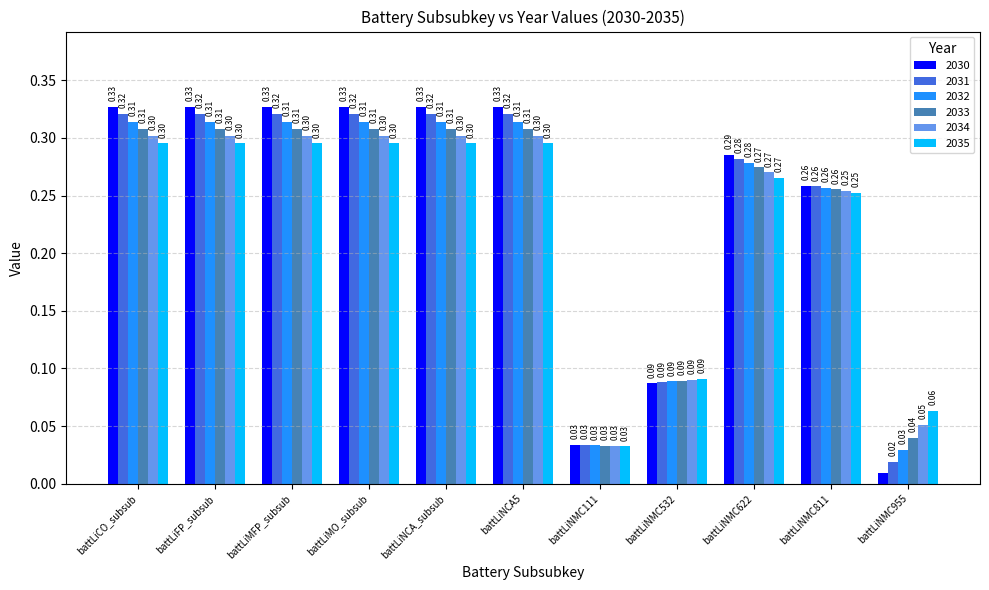

Which series has the largest total across all categories?

2030